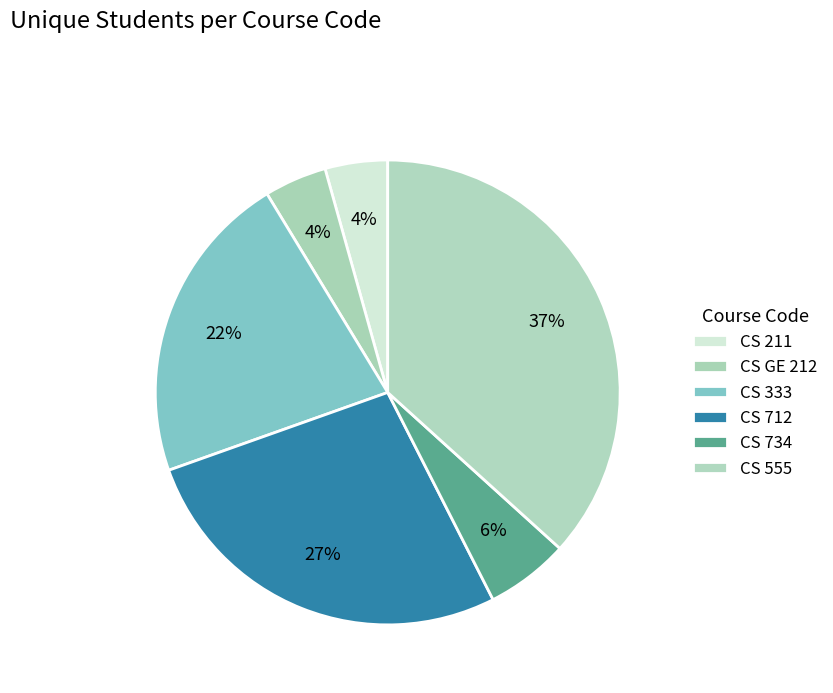

Which slice is the smallest?

CS 211